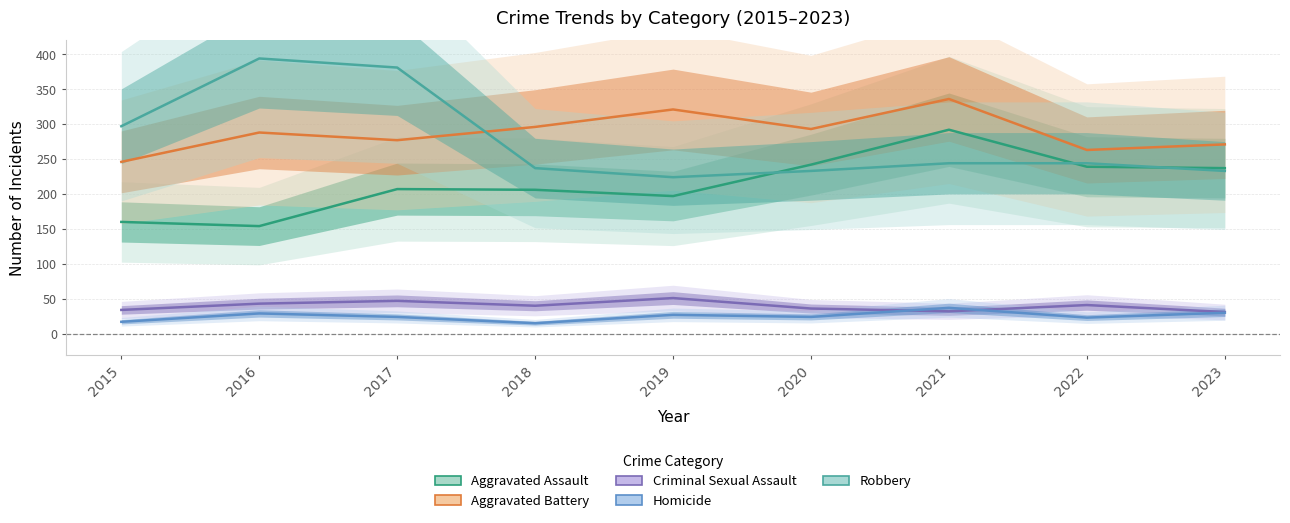

What is the total value across all series at 2018?

794